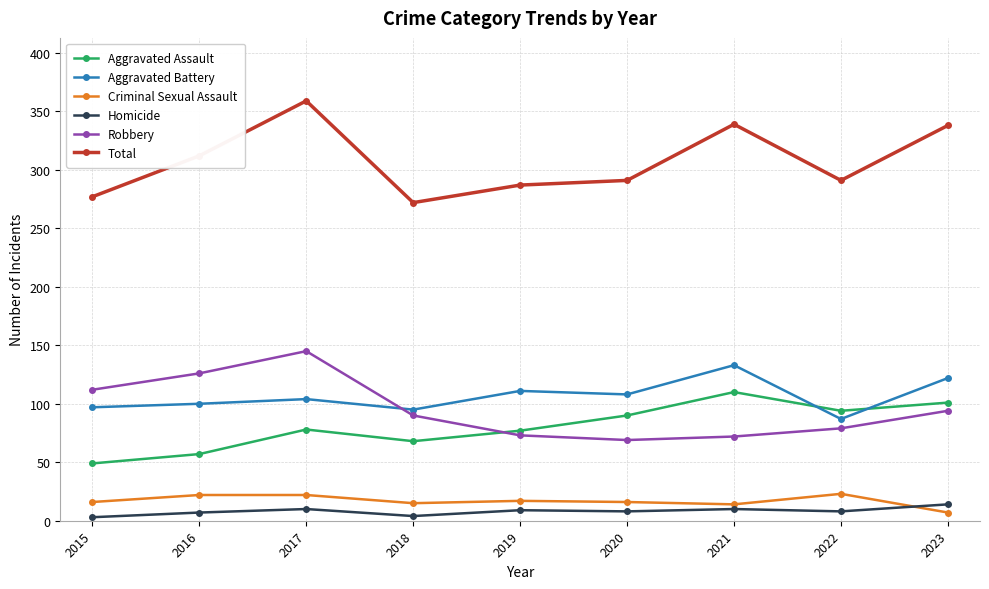

How many intersections are there between Robbery and Aggravated Battery?

1